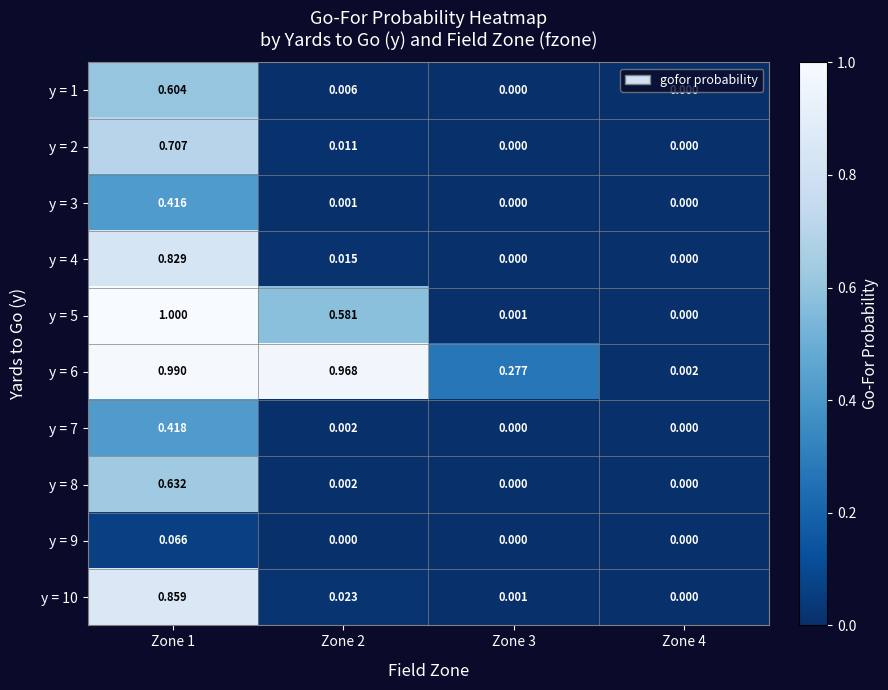

At which category is the sum across all series the highest?

Zone 1